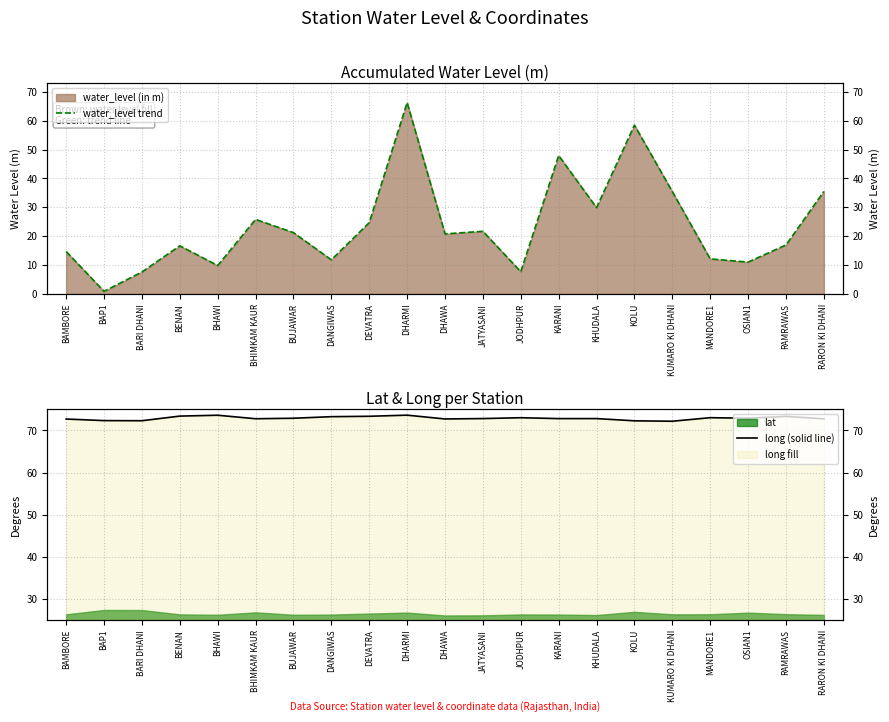

Where is the first local maximum for water_level trend?

BENAN